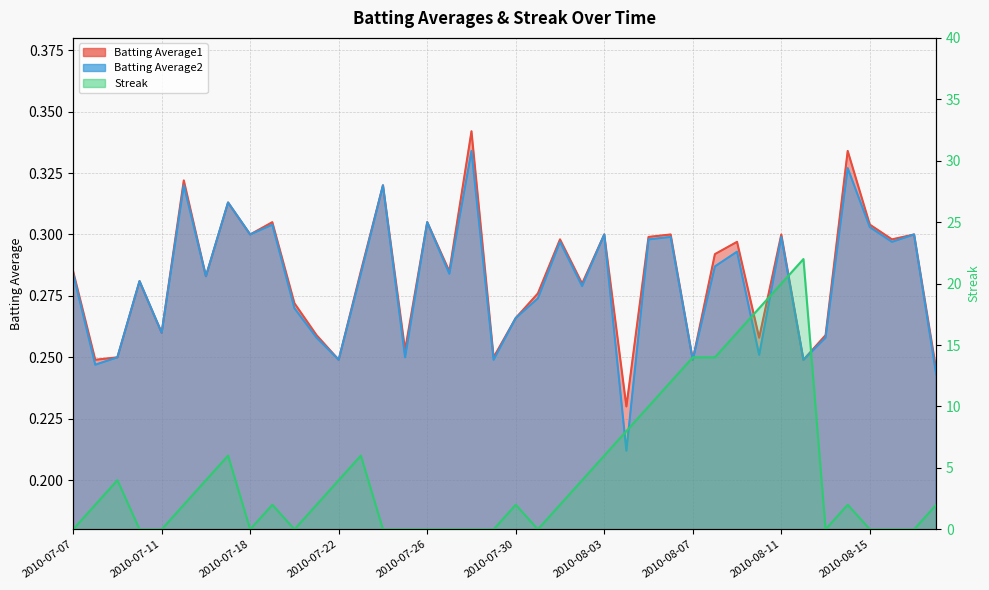

How many series are shown in this chart?

3